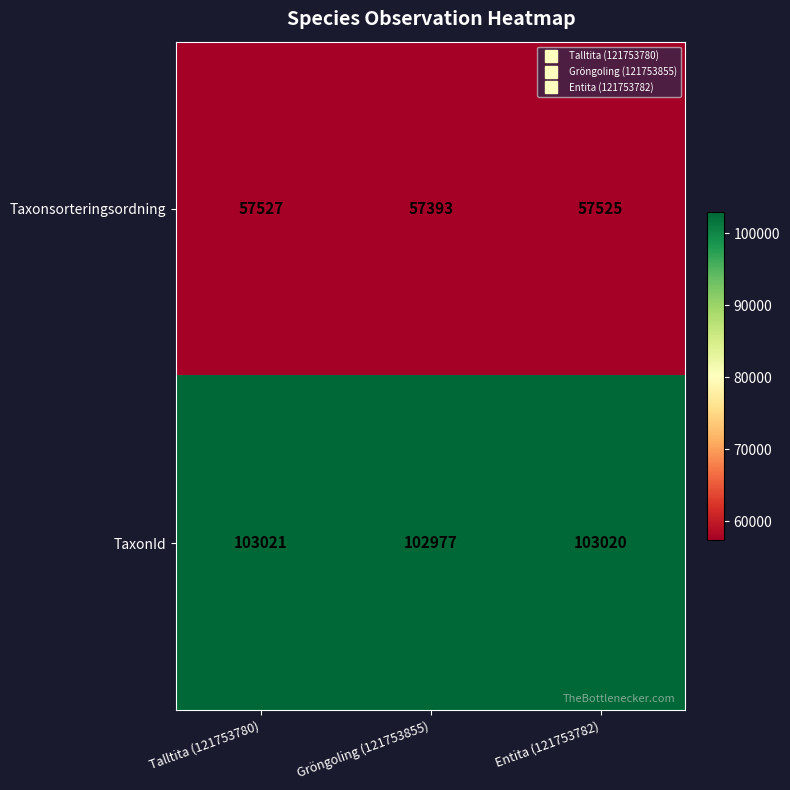

What is the difference between the highest and lowest values at Gröngoling (121753855)?

45584